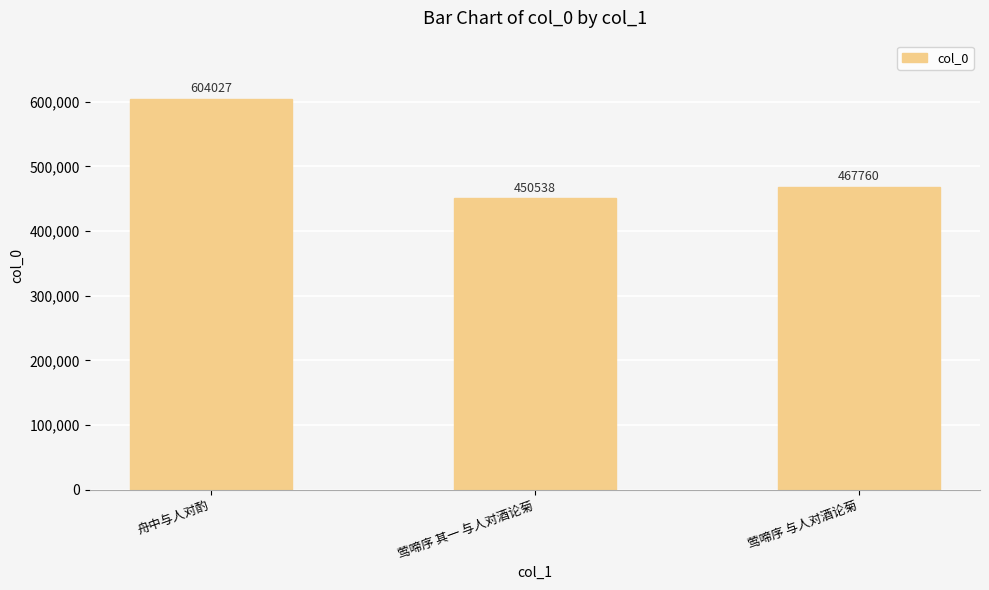

What is the sum of all values?

1522325